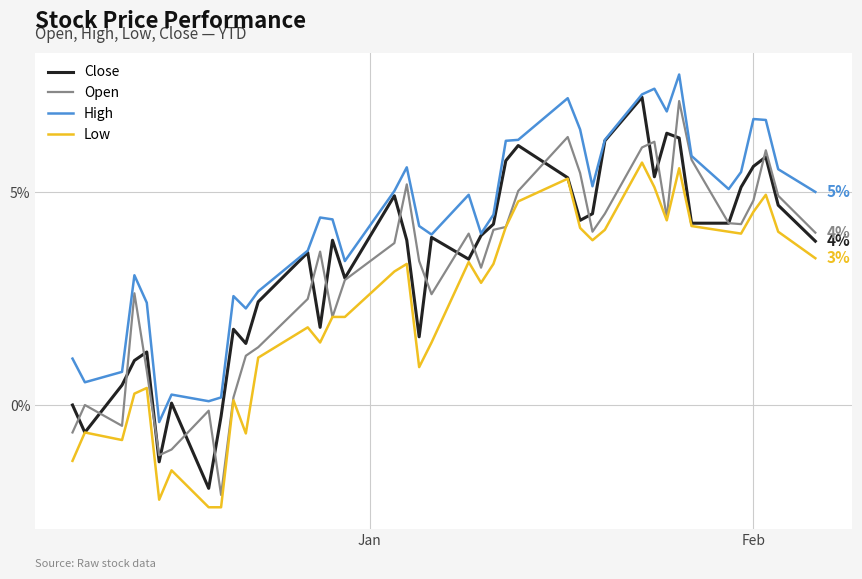

True or false: High and Low cross at least once.

False